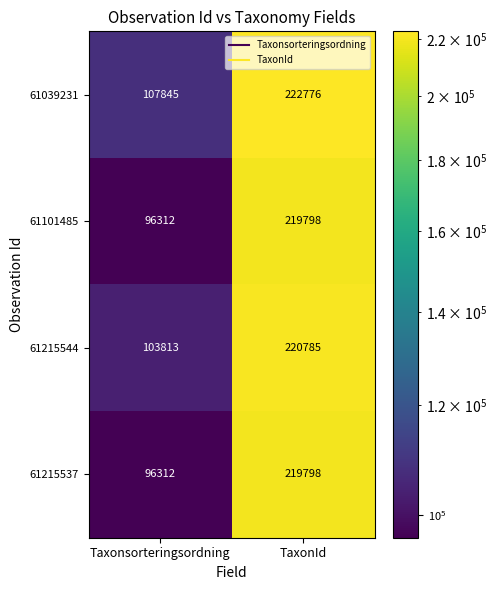

Is it true that 61215544 equals 59097 at Taxonsorteringsordning?

False